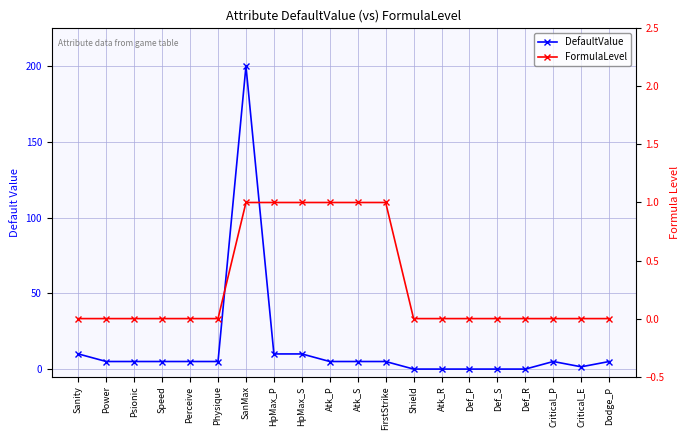

Reading left to right, what are all the values shown in this chart?

DefaultValue: 10.0	5.0	5.0	5.0	5.0	5.0	200.0	10.0	10.0	5.0	5.0	5.0	0.0	0.0	0.0	0.0	0.0	5.0	1.5	5.0
FormulaLevel: 0.0	0.0	0.0	0.0	0.0	0.0	1.0	1.0	1.0	1.0	1.0	1.0	0.0	0.0	0.0	0.0	0.0	0.0	0.0	0.0